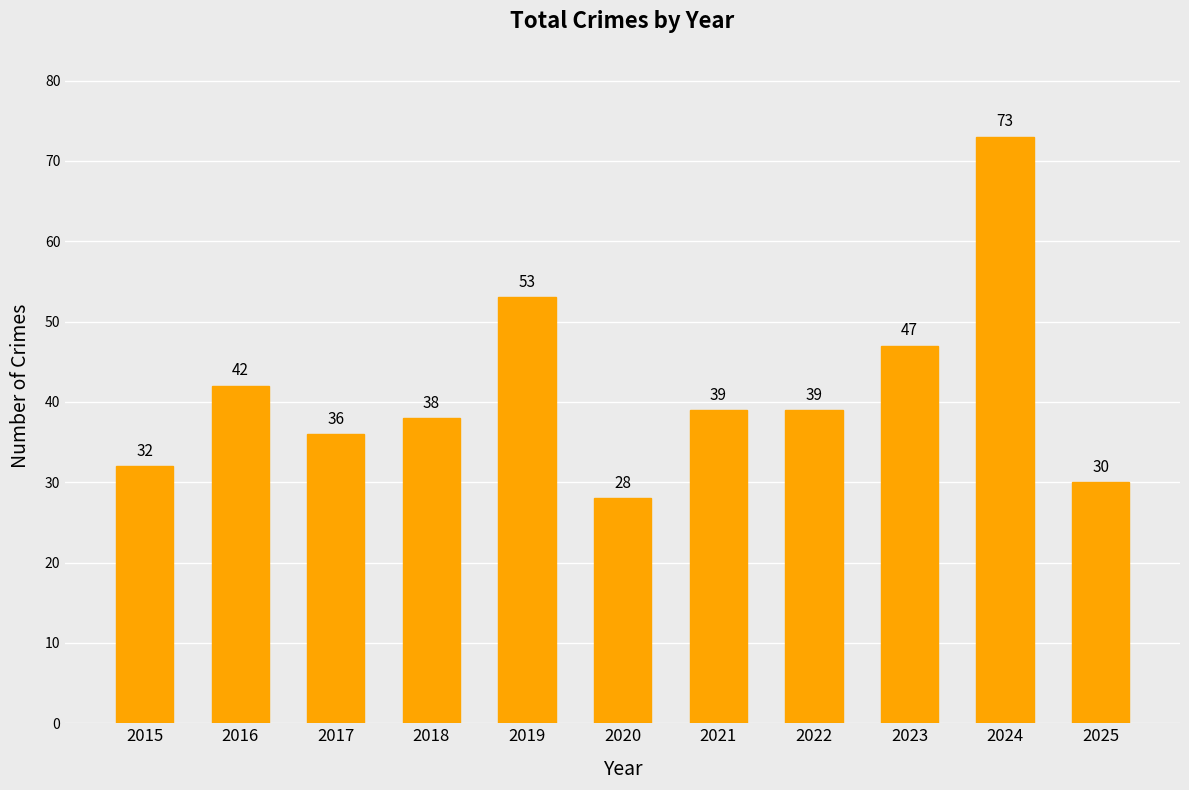

True or false: the data shows 30 at 2025.

True